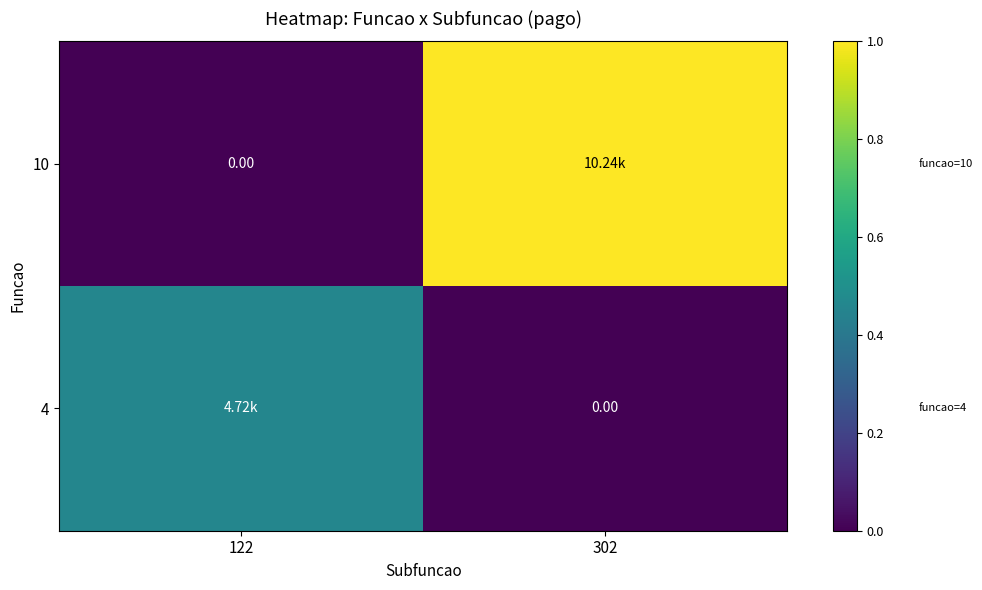

True or false: 4 has a value of 0.5 at 122.

True